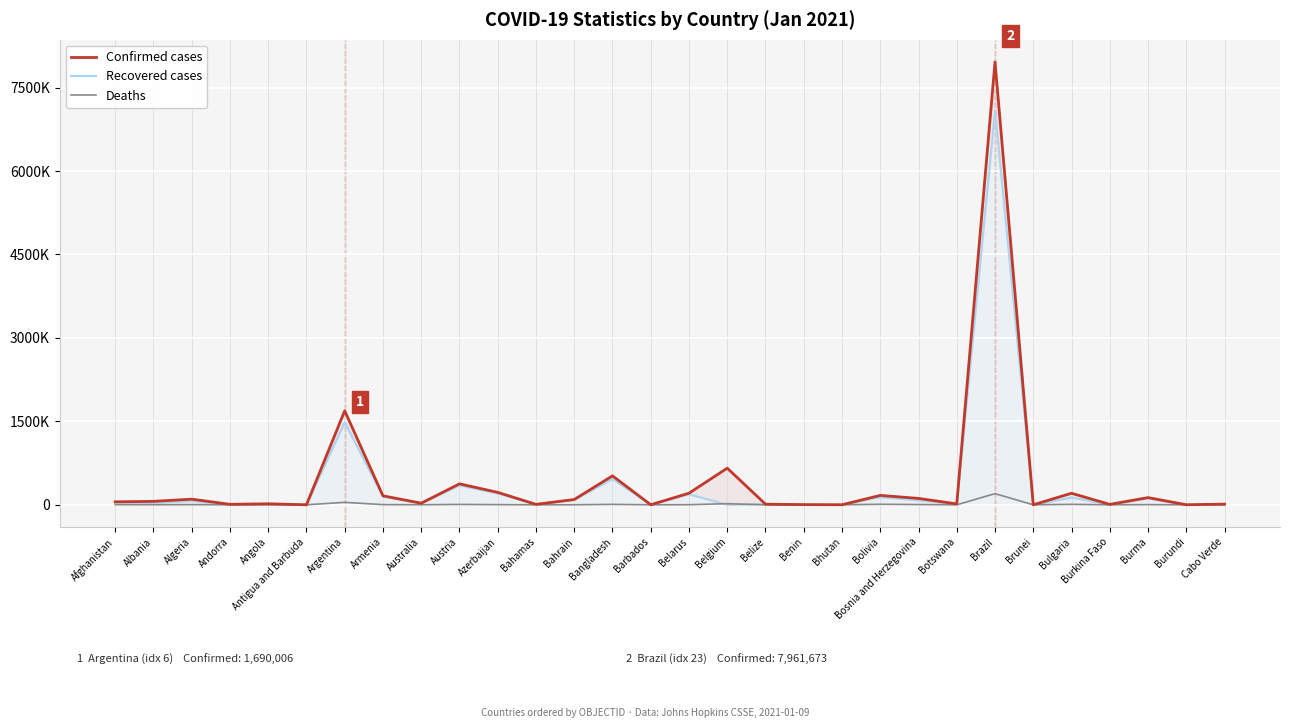

What is the value of the Confirmed cases point at the 22nd from the left?

114920